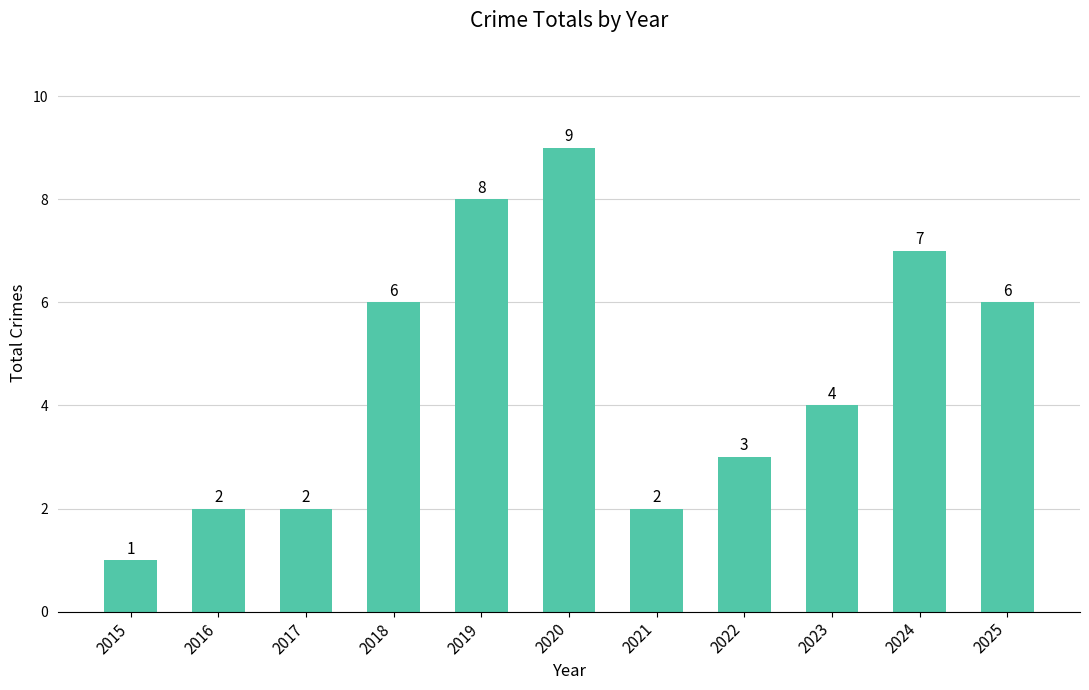

Between 2016 and 2025, which is larger?

2025